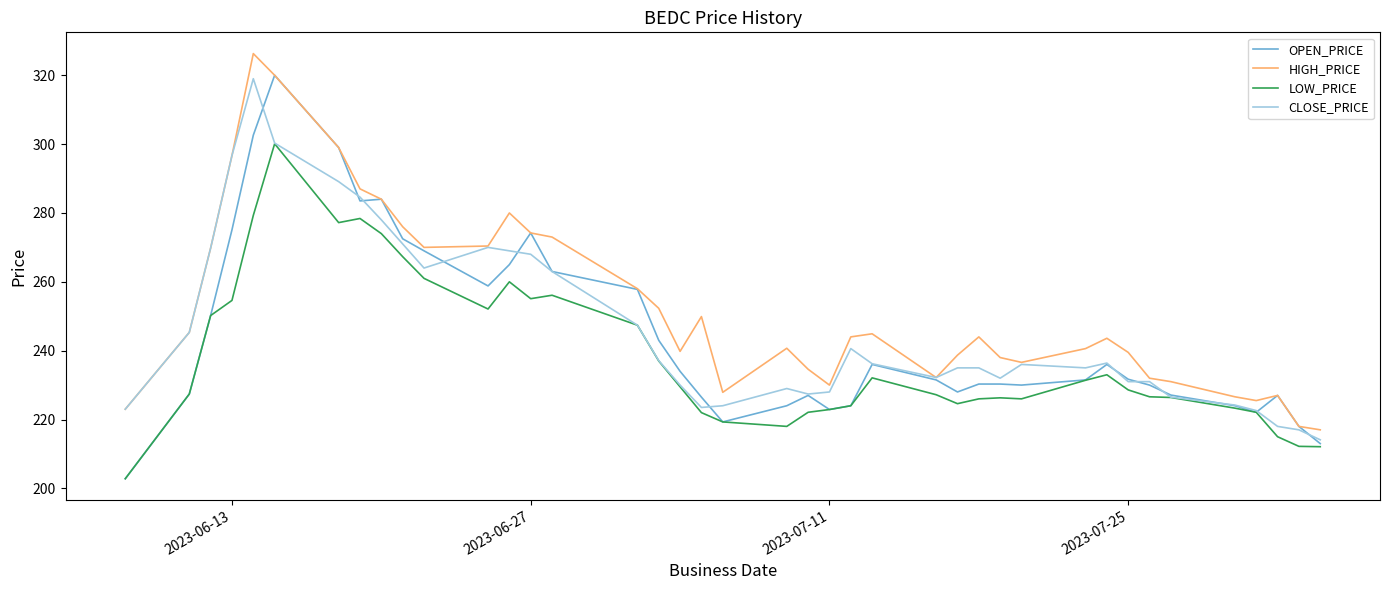

What is the average value of the HIGH_PRICE series?

252.7